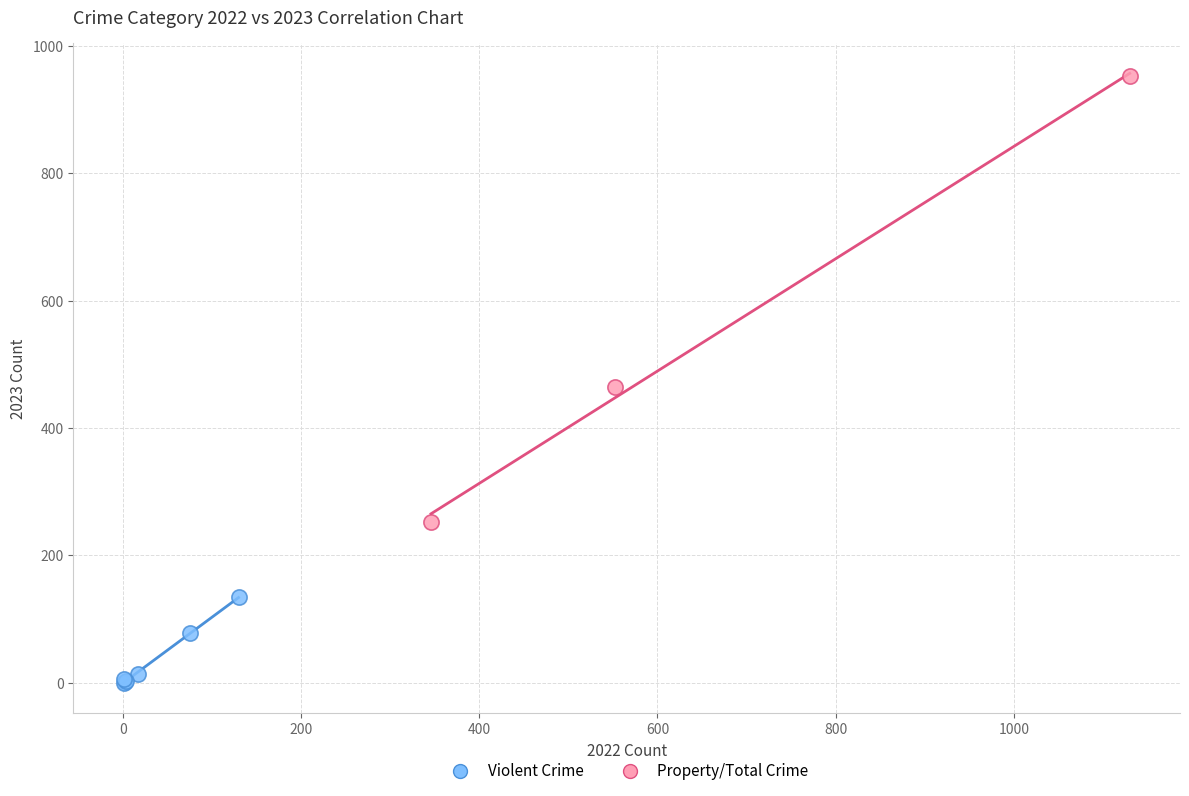

Which series has the largest Y range (max minus min)?

Property/Total Crime